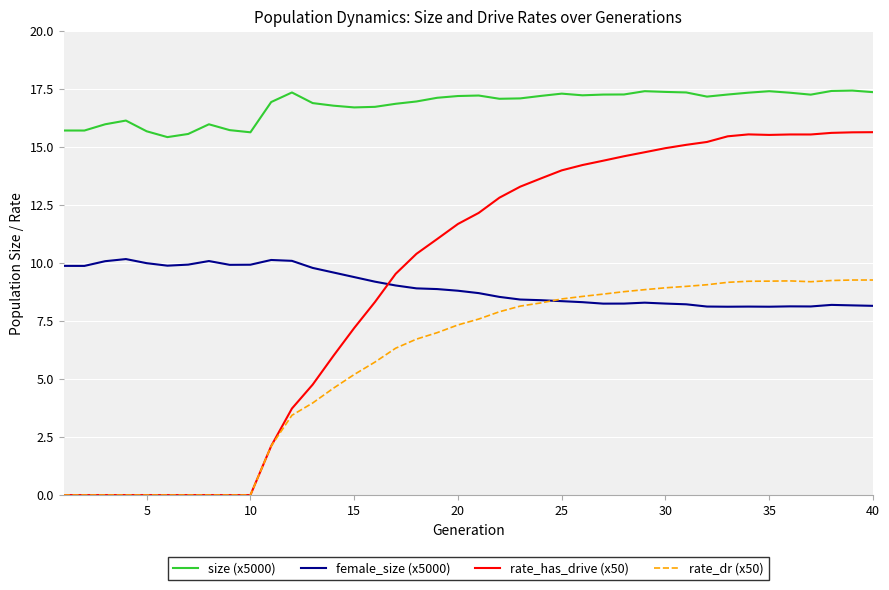

True or false: rate_dr (x50) and size (x5000) cross at least once.

False